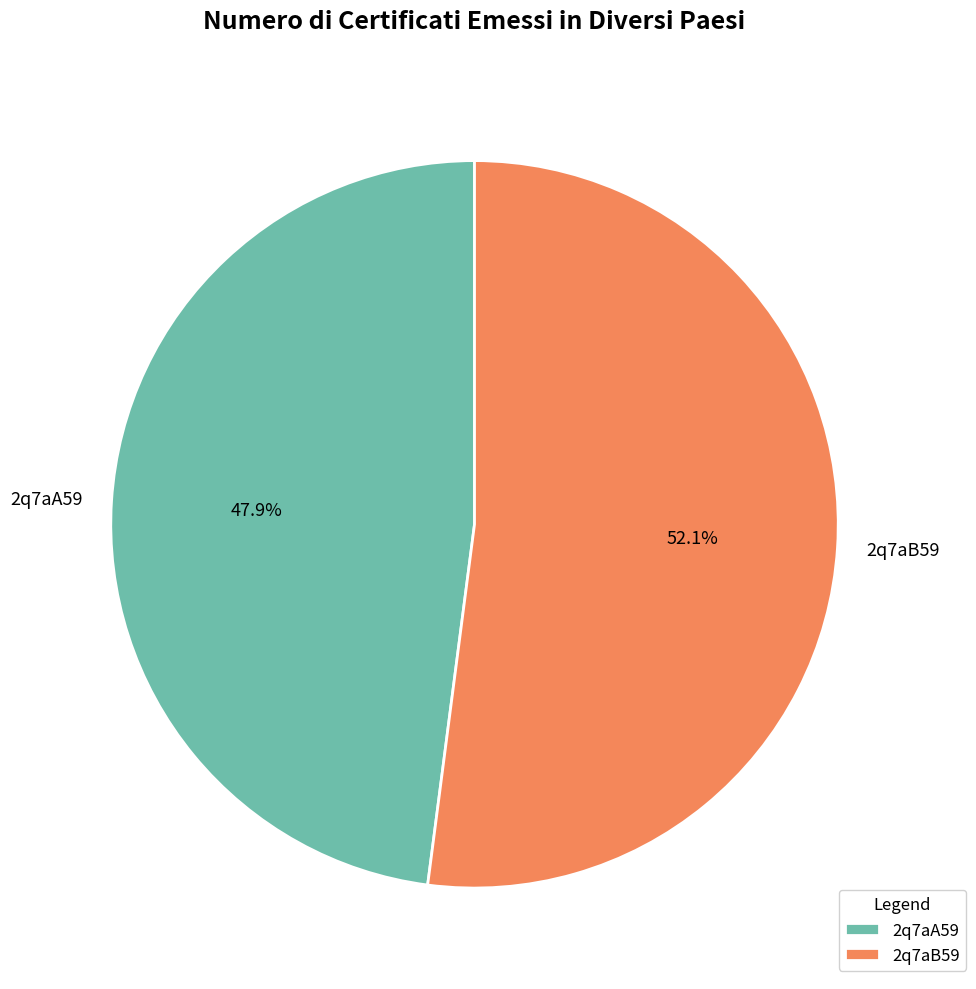

Count the number of slices in the pie.

2